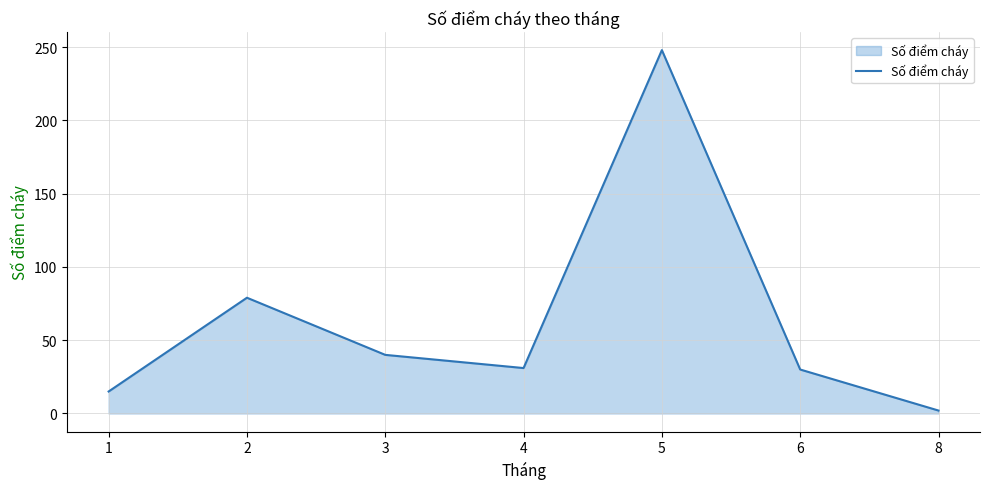

At which label does the data first exceed 31?

2